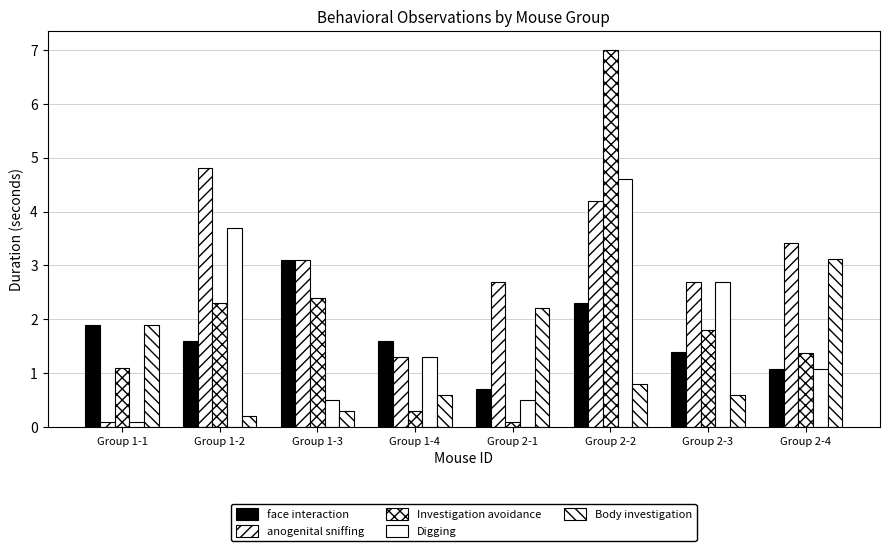

At Group 1-4, list the series in order from smallest to largest.

Investigation avoidance, Body investigation, anogenital sniffing, Digging, face interaction